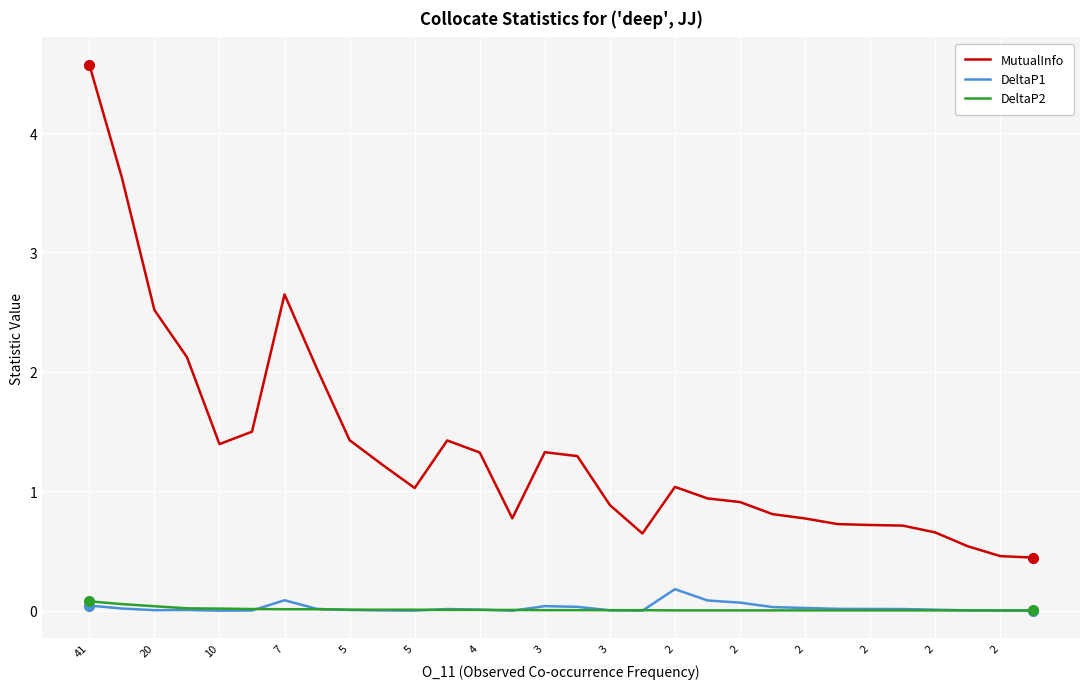

What is the maximum value shown in the chart?

4.6